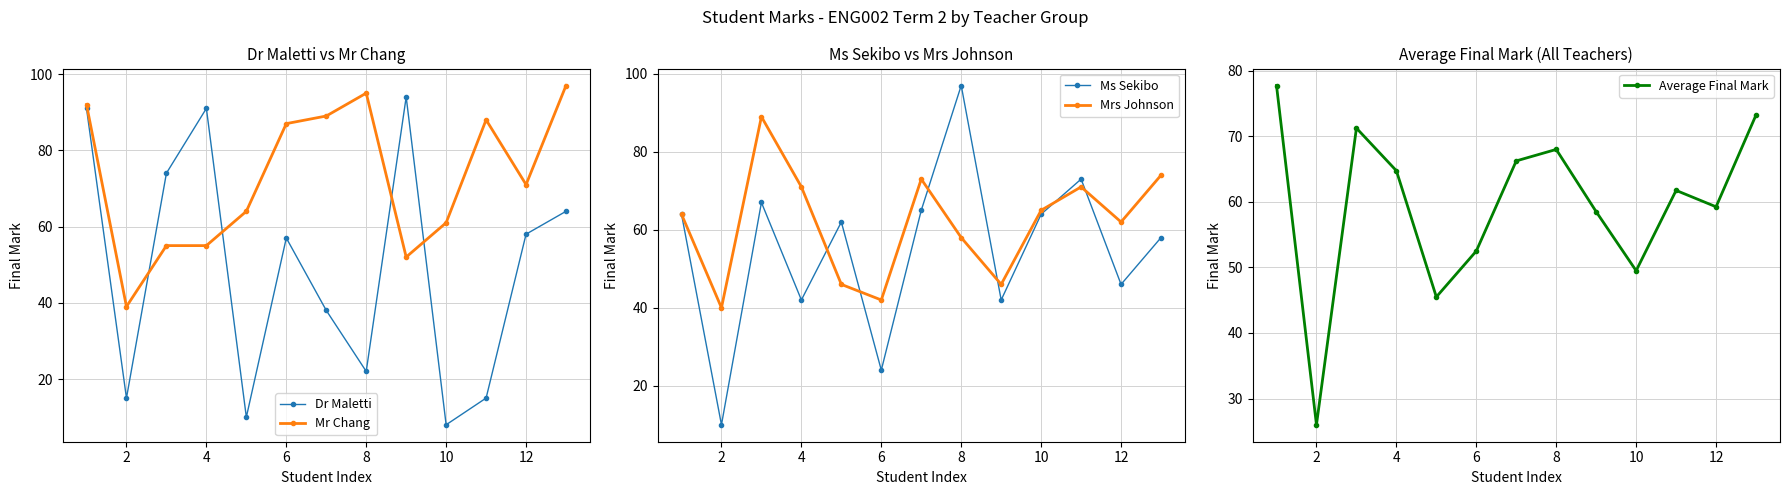

Is it true that Ms Sekibo equals 5 at 2?

False